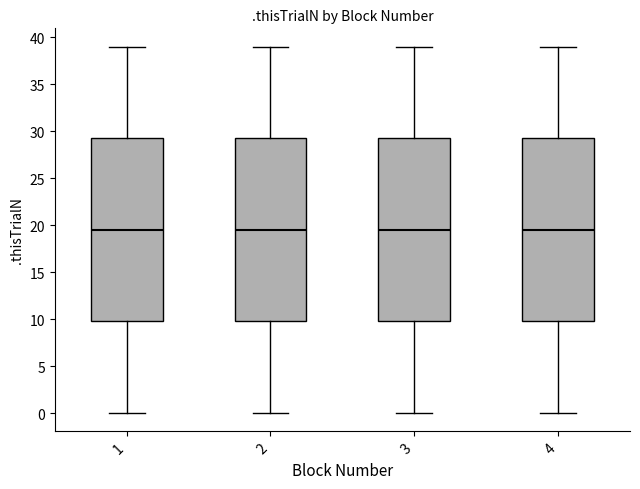

Where does the lower whisker of the box at x = 4 end on the y-axis? The values are not printed on the chart, so give them approximately, as read against the axis.

0.0